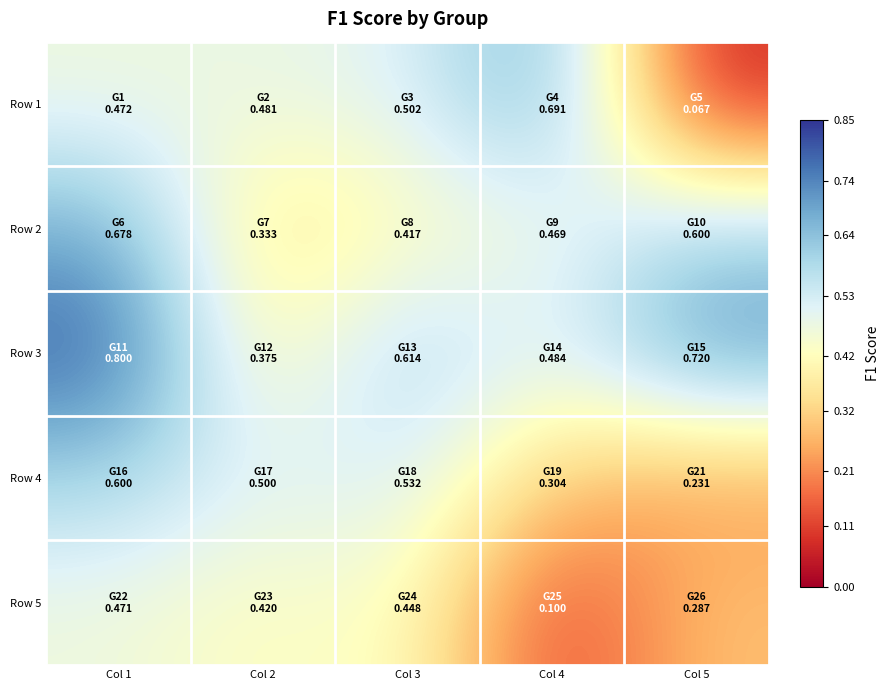

At which category is the sum across all series the highest?

Col 1